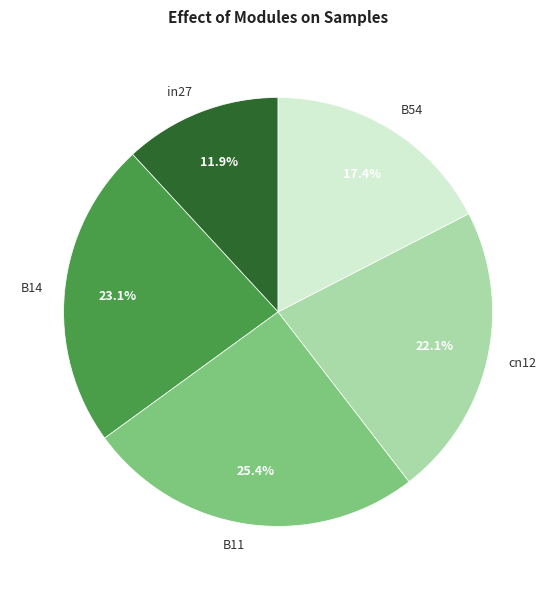

Does B54 account for over 50% of the chart?

No